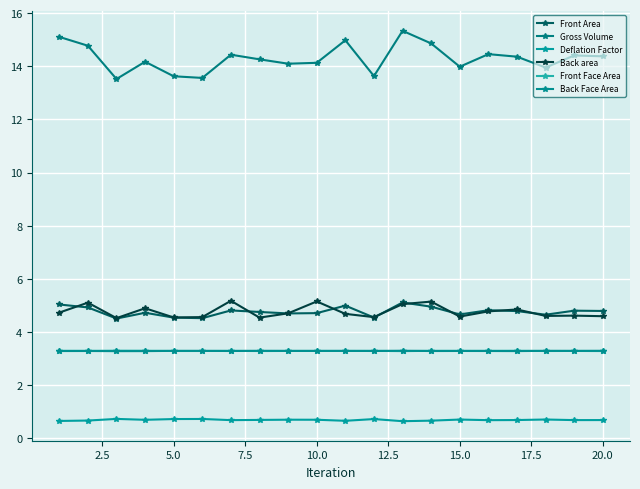

What are all the series names shown in the legend?

Front Area, Gross Volume, Deflation Factor, Back area, Front Face Area, Back Face Area